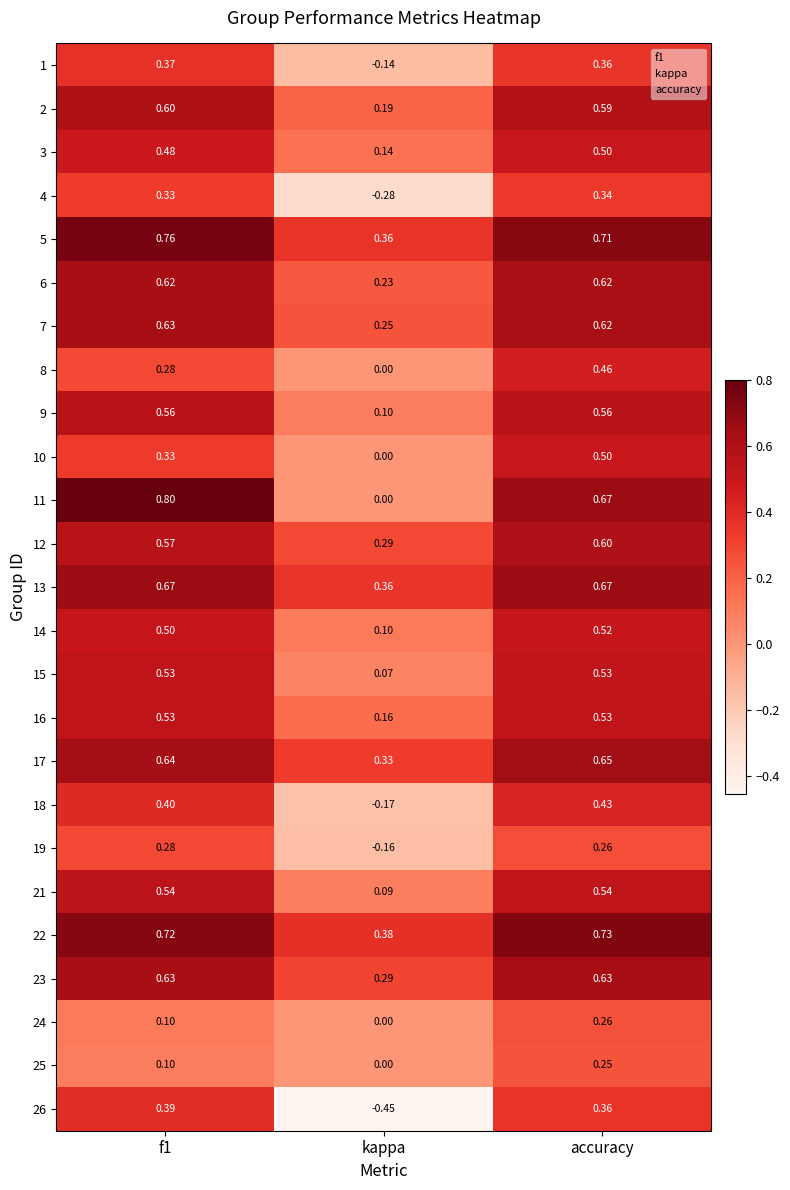

What is the average value of the 11 series?

0.5